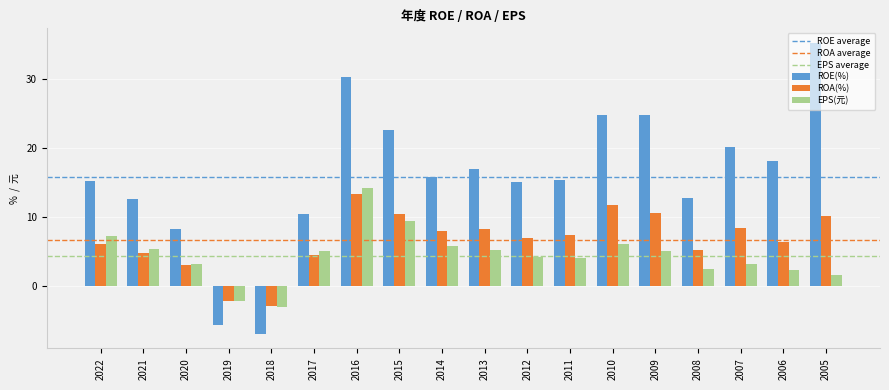

List the series in order of their overall mean, lowest first.

EPS(元), ROA(%), ROE(%)